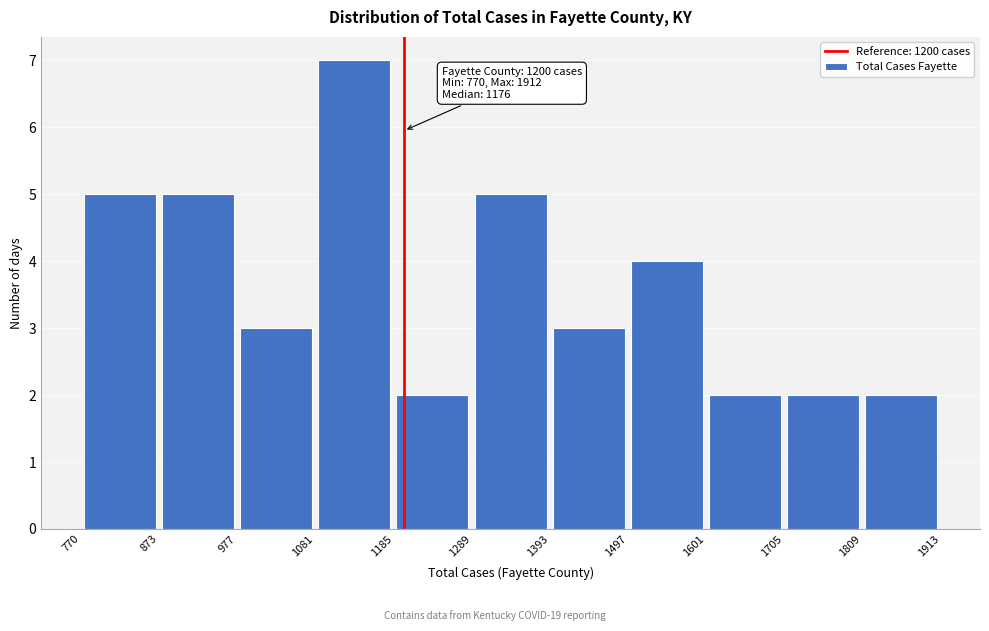

Over which range of the x-axis is the bar tallest?

1081 to 1185